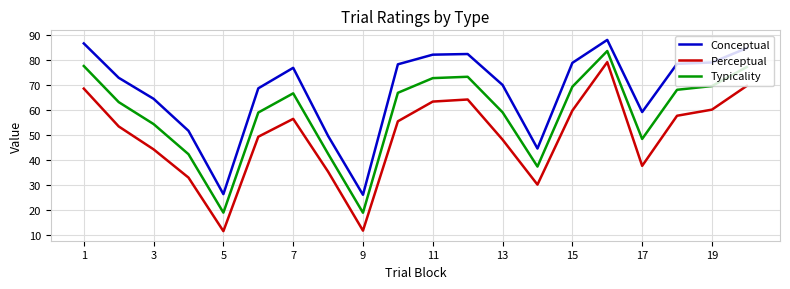

What is the maximum value for Conceptual?

87.9